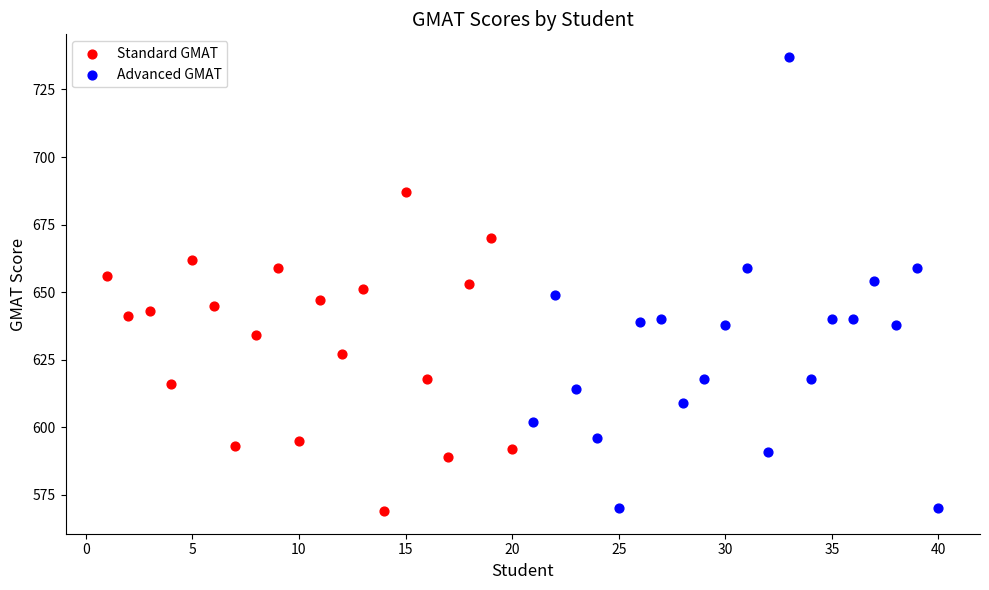

Which series reaches the maximum Y coordinate?

Advanced GMAT